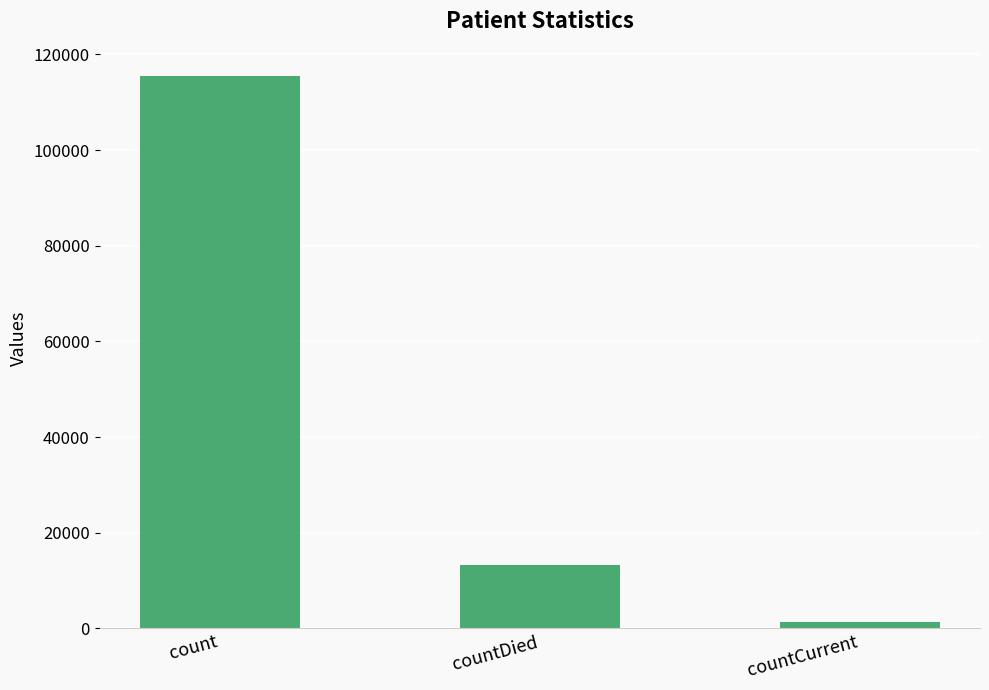

How many categories are shown in the chart?

3